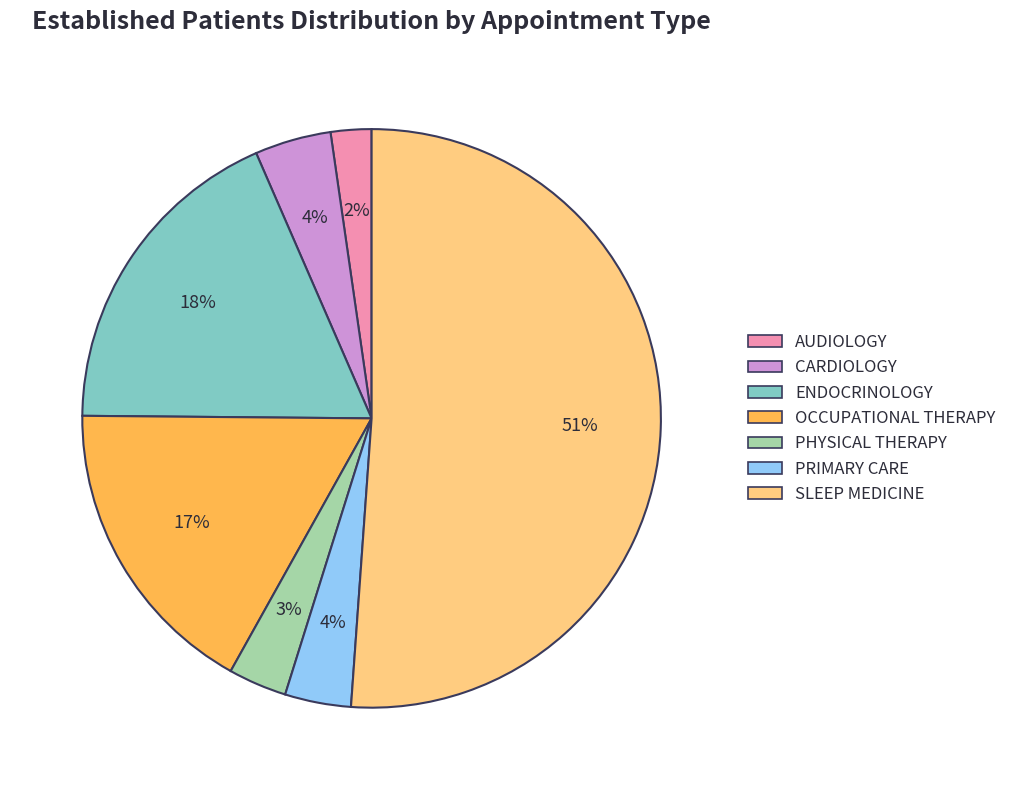

Combined, do AUDIOLOGY and OCCUPATIONAL THERAPY account for over 50%?

No